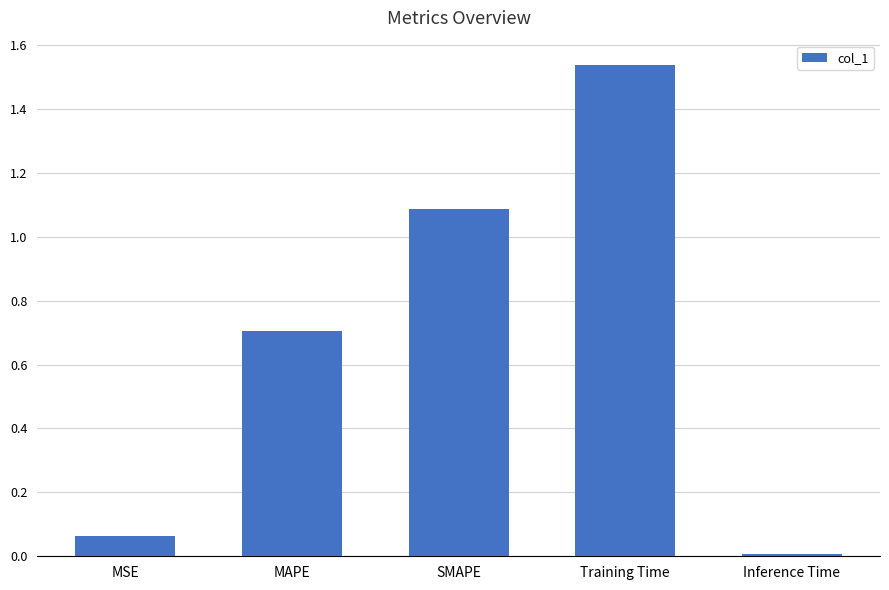

Which label corresponds to the smallest value in the chart?

Inference Time